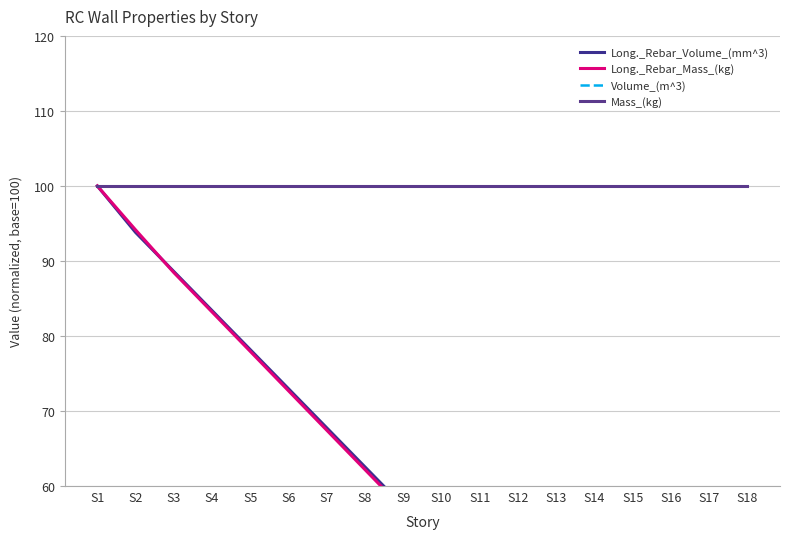

Reading right to left, transcribe all the data shown in this chart.

Long._Rebar_Volume_(mm^3): S18=32.8	S17=32.8	S16=32.8	S15=32.8	S14=32.8	S13=32.8	S12=32.8	S11=32.8	S10=32.8	S9=57.3	S8=62.5	S7=67.7	S6=73.0	S5=78.2	S4=83.4	S3=88.6	S2=93.8	S1=100.0
Long._Rebar_Mass_(kg): S18=32.5	S17=32.5	S16=32.5	S15=32.5	S14=32.5	S13=32.5	S12=32.5	S11=32.5	S10=32.5	S9=56.9	S8=62.2	S7=67.4	S6=72.7	S5=77.9	S4=83.2	S3=88.4	S2=94.1	S1=100.0
Volume_(m^3): S18=100.0	S17=100.0	S16=100.0	S15=100.0	S14=100.0	S13=100.0	S12=100.0	S11=100.0	S10=100.0	S9=100.0	S8=100.0	S7=100.0	S6=100.0	S5=100.0	S4=100.0	S3=100.0	S2=100.0	S1=100.0
Mass_(kg): S18=100.0	S17=100.0	S16=100.0	S15=100.0	S14=100.0	S13=100.0	S12=100.0	S11=100.0	S10=100.0	S9=100.0	S8=100.0	S7=100.0	S6=100.0	S5=100.0	S4=100.0	S3=100.0	S2=100.0	S1=100.0